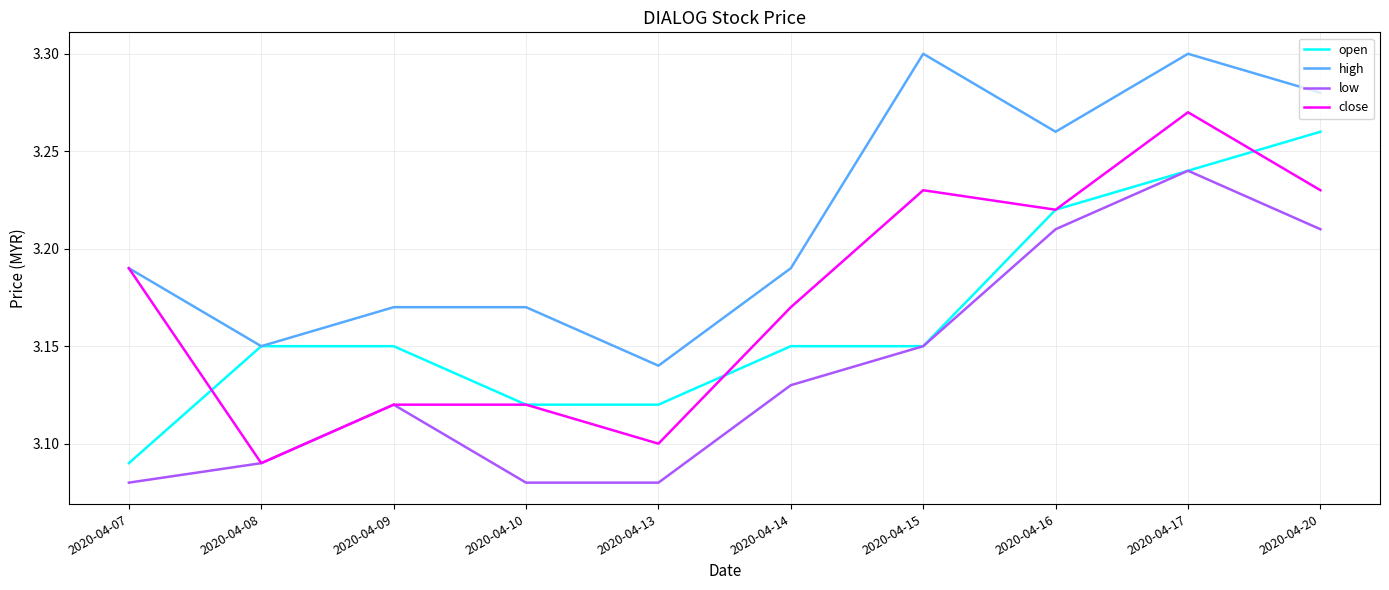

True or false: high and low cross at least once.

False